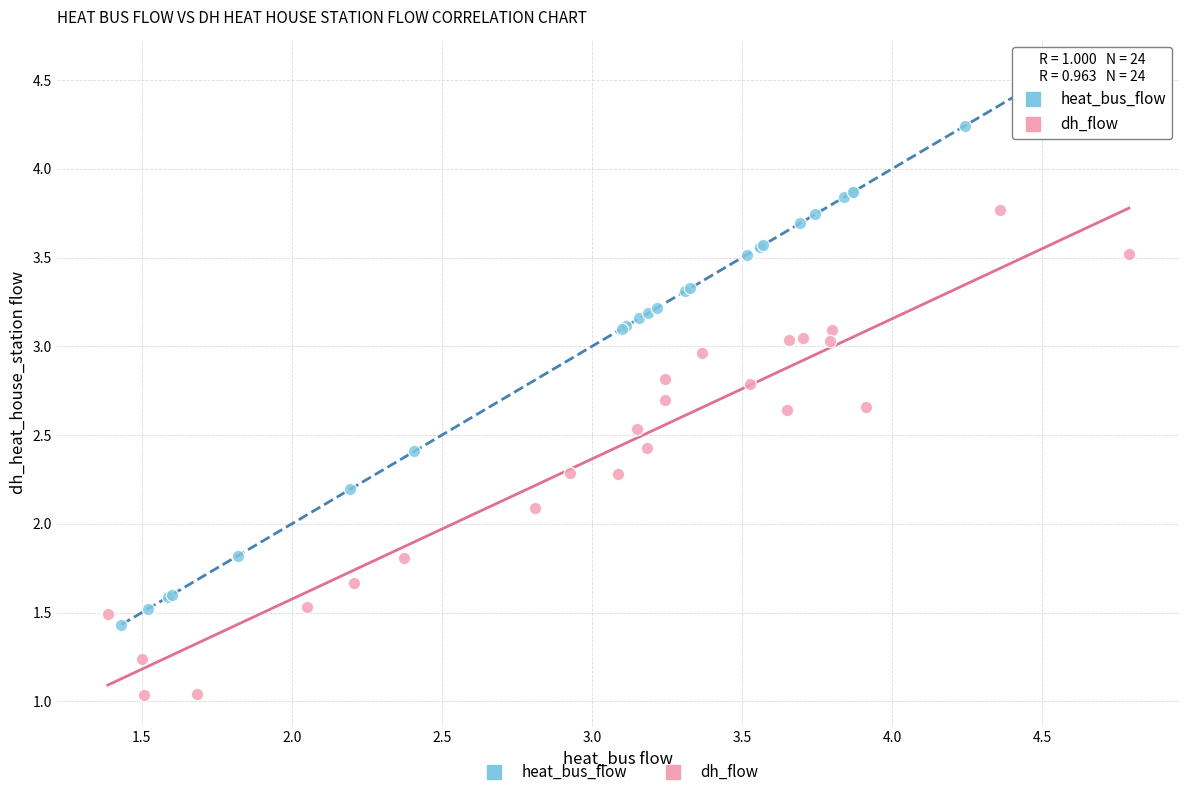

What are all the series names shown in the legend?

heat_bus_flow, dh_flow